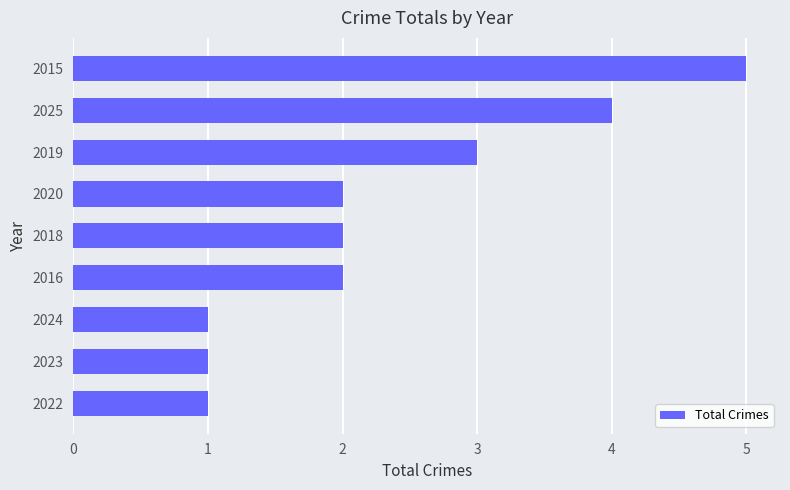

Reading top to bottom, what are all the values shown in this chart?

5	4	3	2	2	2	1	1	1